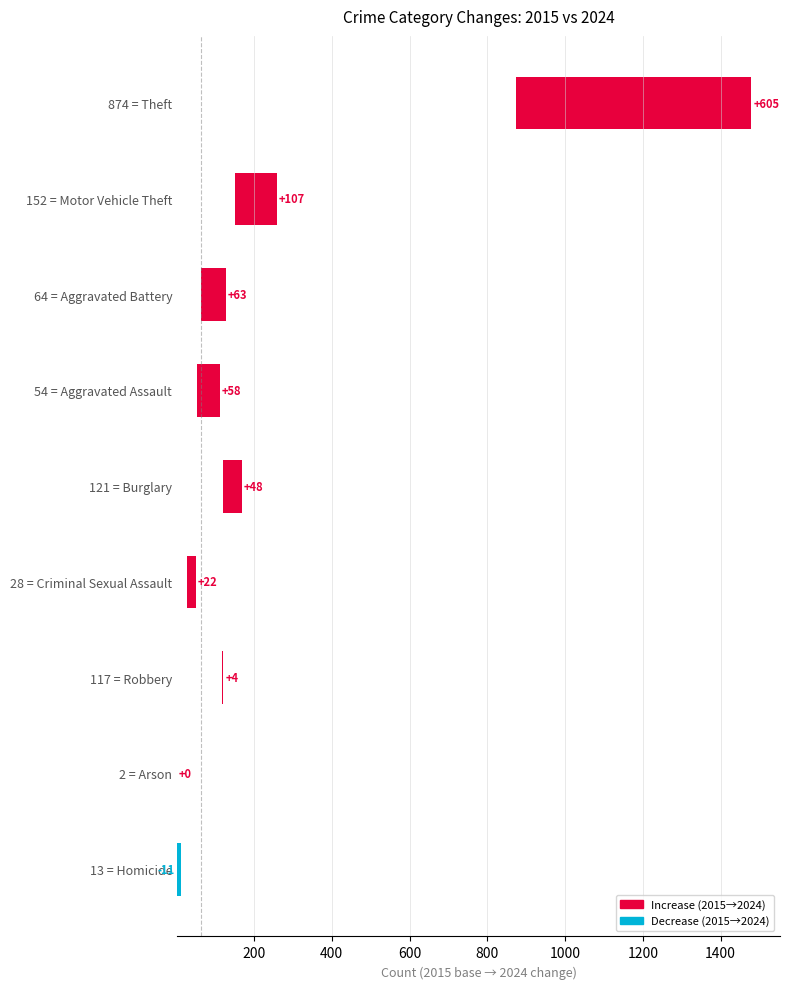

What is the average value?

100